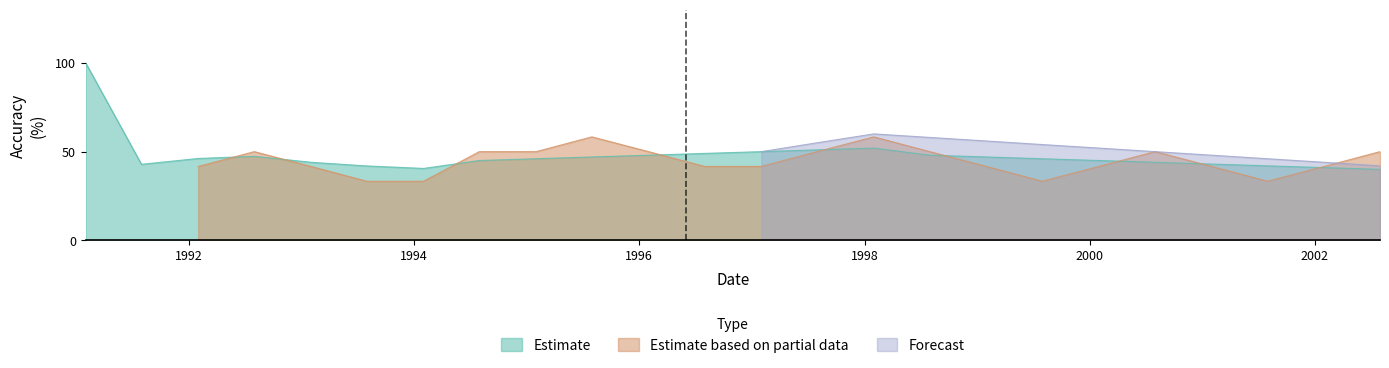

What is the maximum value shown in the chart?

100.0